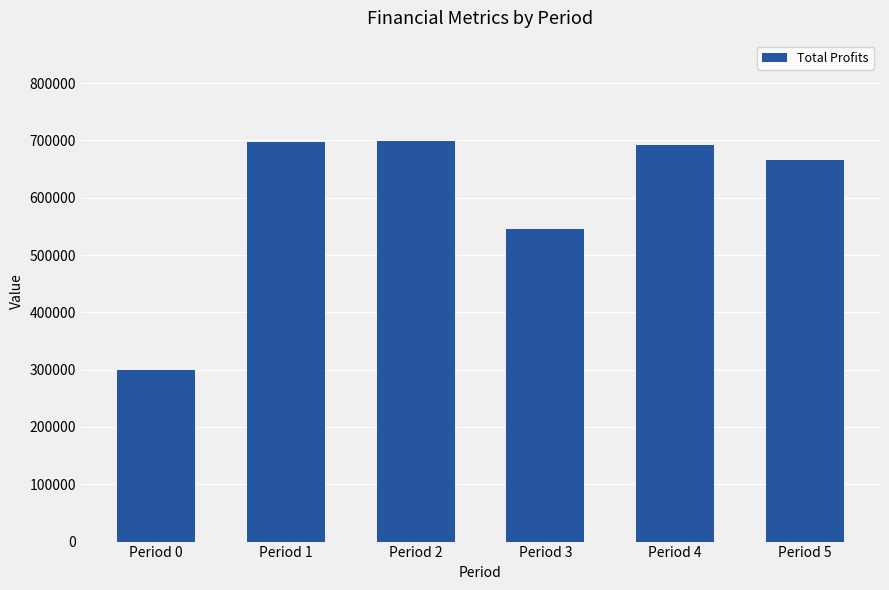

What is the approximate value at Period 3?

544815.0